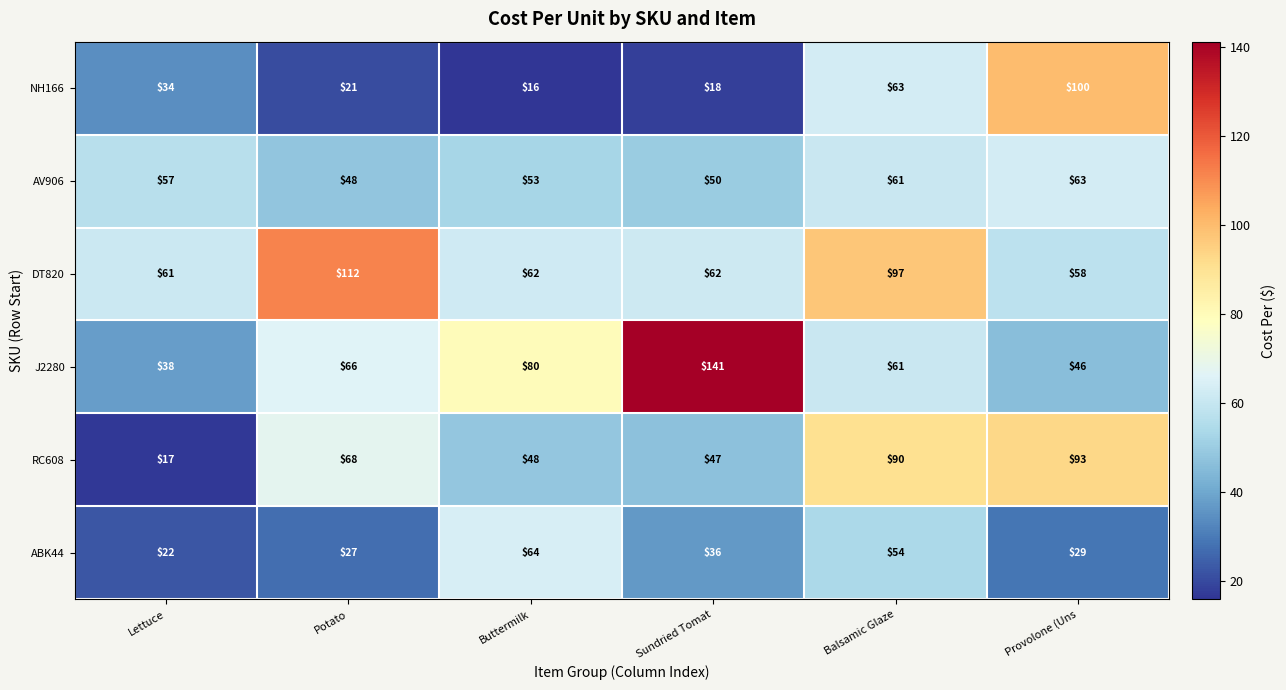

What is the minimum value shown in the chart?

16